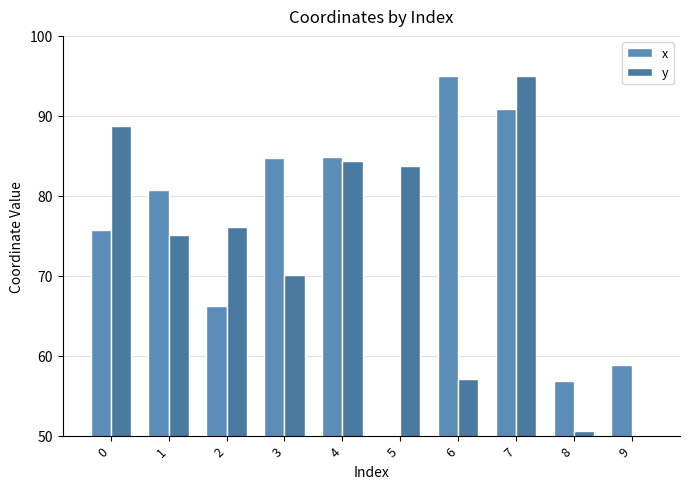

The x series shows 50.0 at 5. True or false?

True